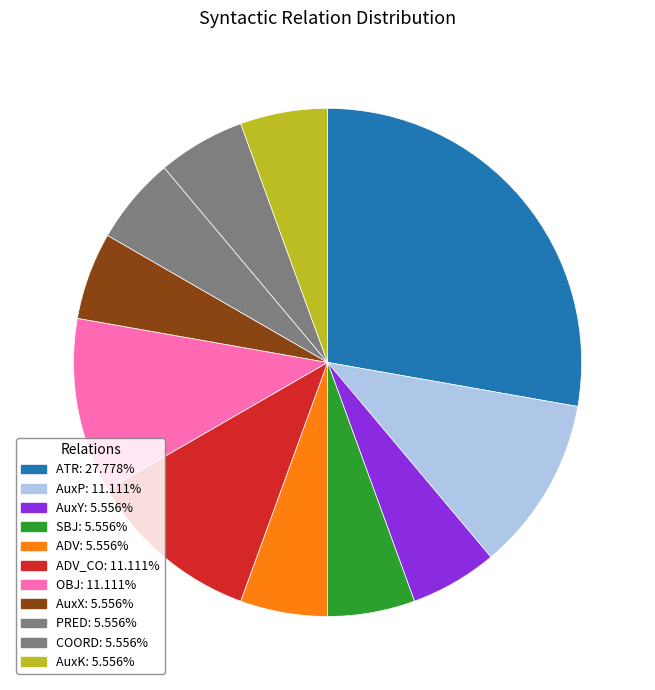

How many slices are in this pie chart?

11